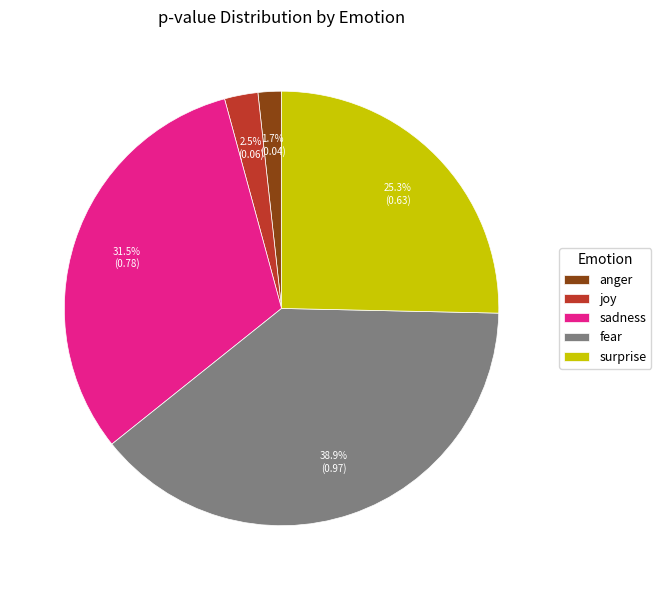

Which slice is the smallest?

anger